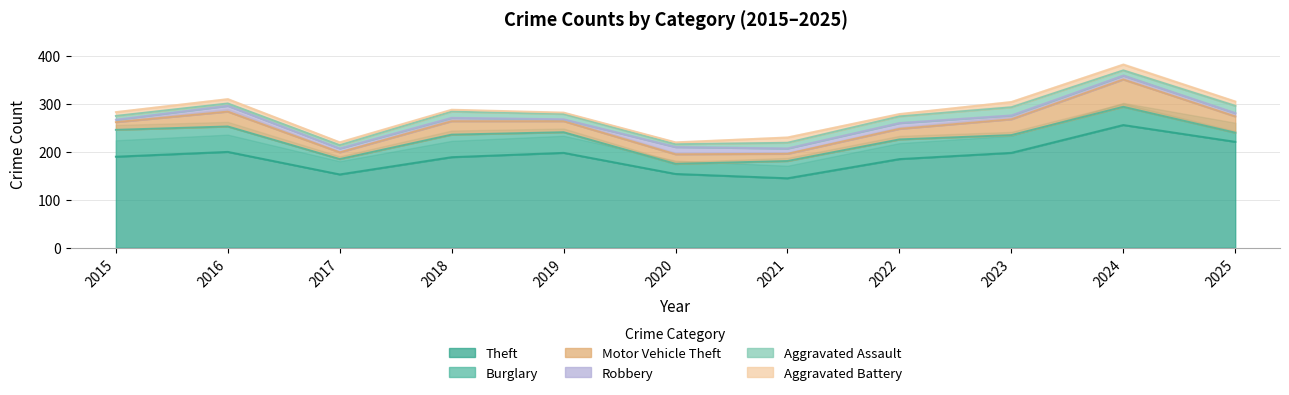

Which series has the largest total across all categories?

Theft